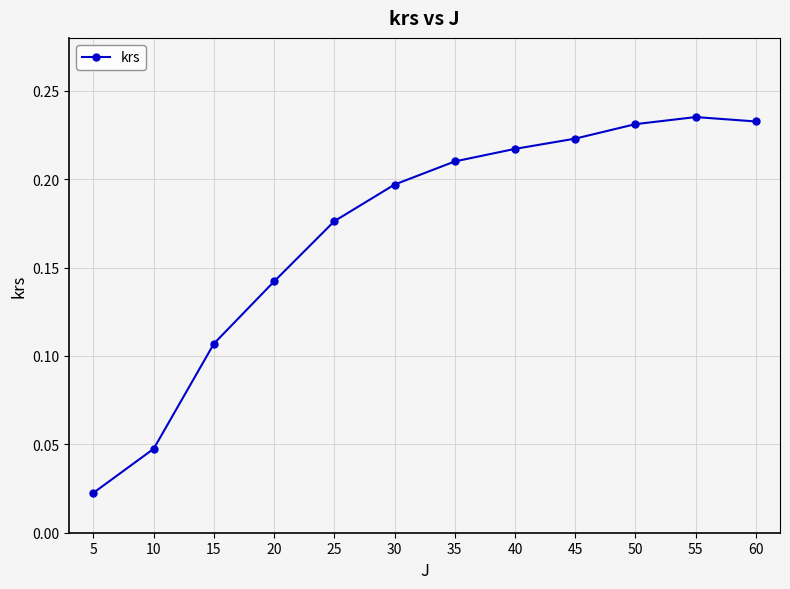

How many lines are shown in the chart?

1